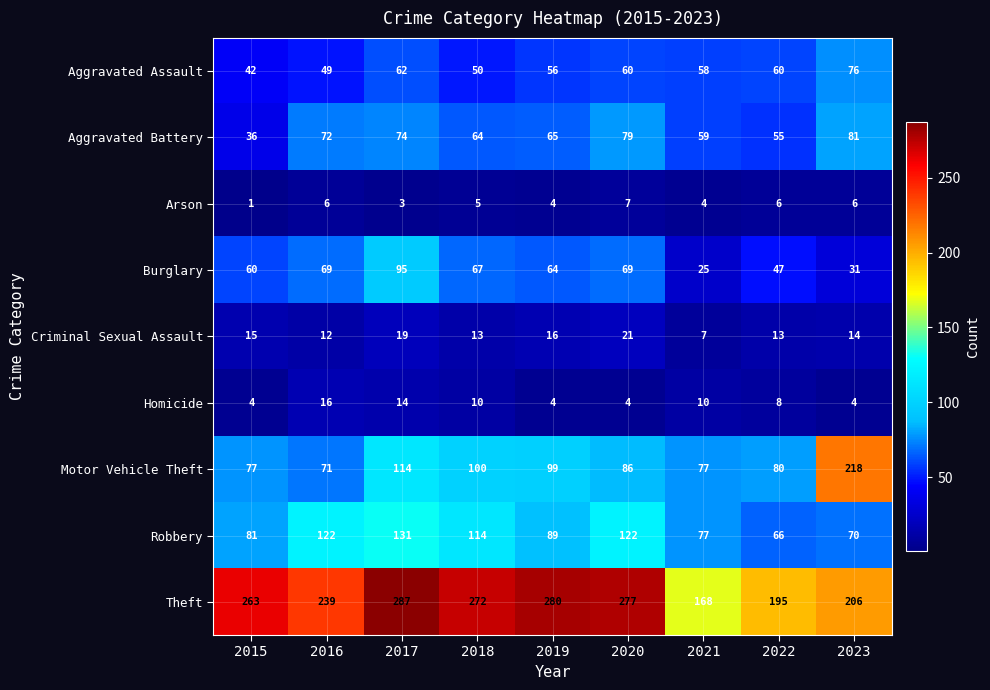

What is the approximate value of Motor Vehicle Theft at 2018?

100